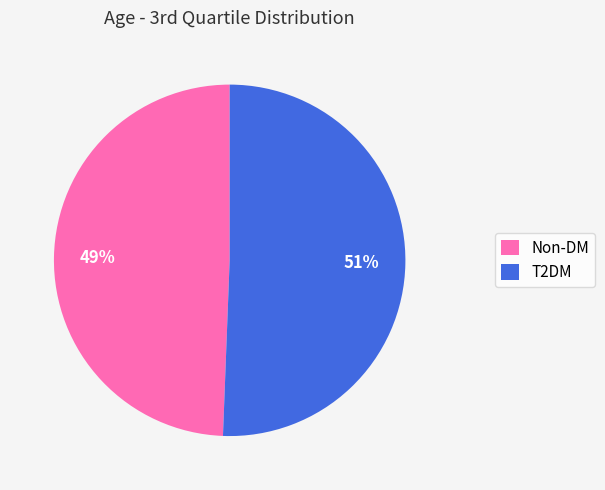

Between T2DM and Non-DM, which is larger?

T2DM